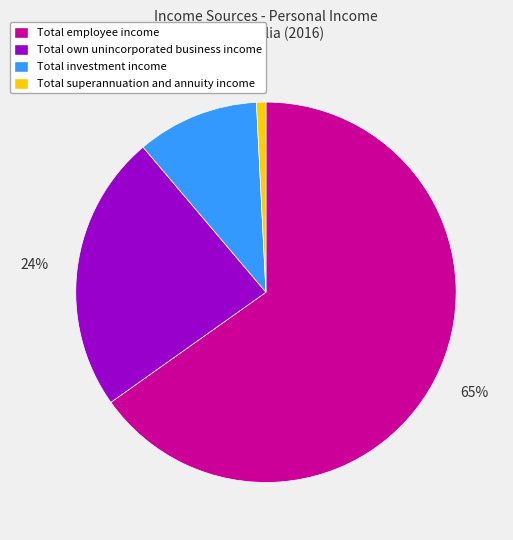

Is there any slice that represents more than half of the pie?

Yes